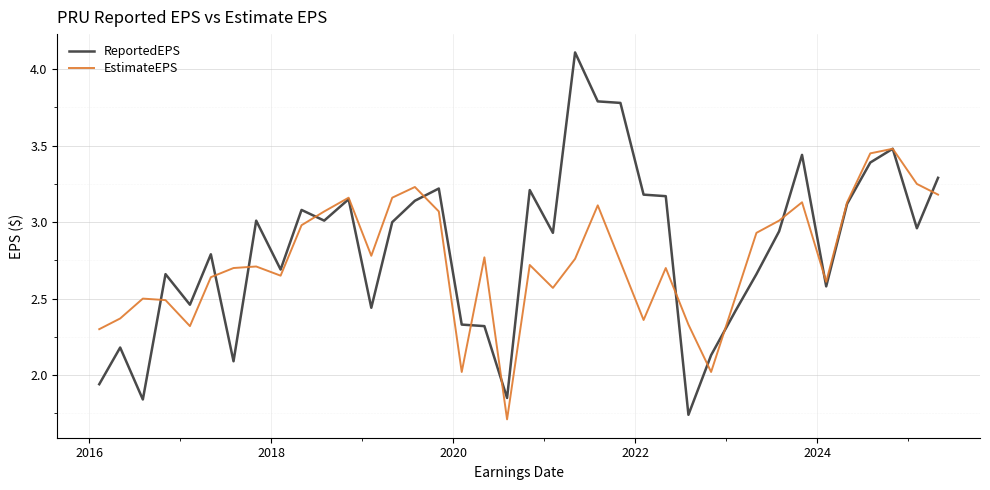

List the series in order of their overall mean, lowest first.

EstimateEPS, ReportedEPS